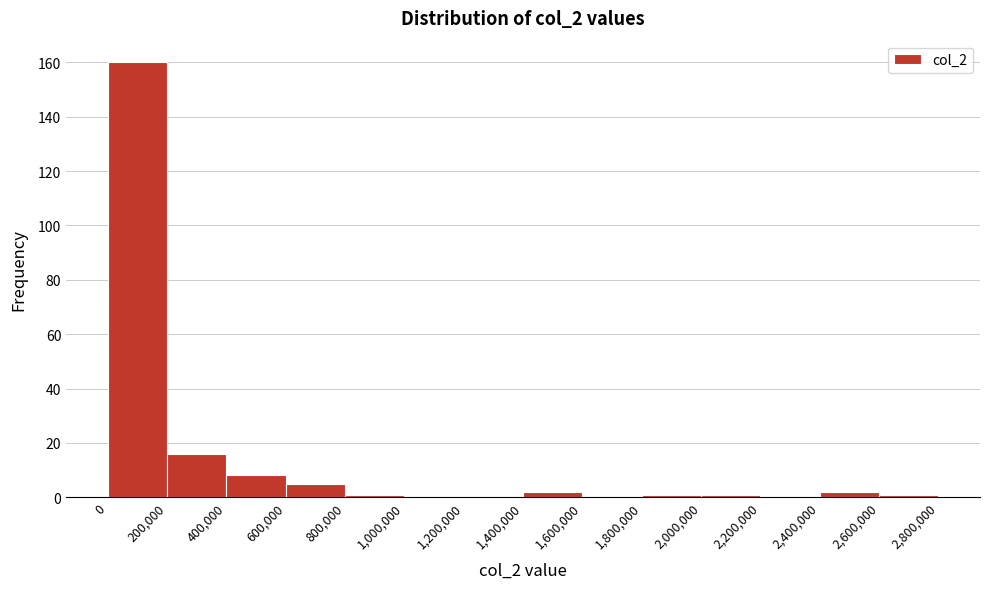

Over which range of the x-axis is the bar tallest?

0 to 200,000